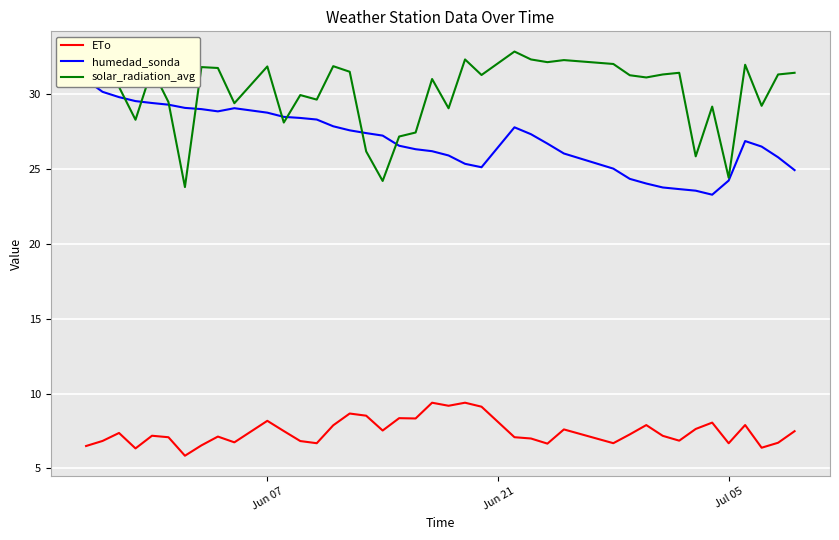

True or false: solar_radiation_avg and ETo cross at least once.

False